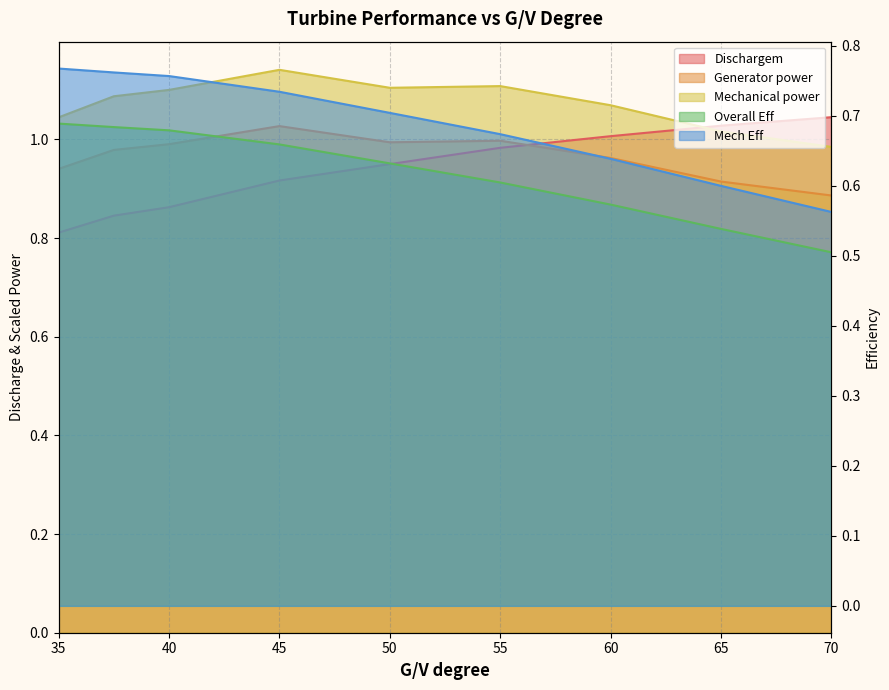

Which series has the largest range (max minus min)?

Dischargem